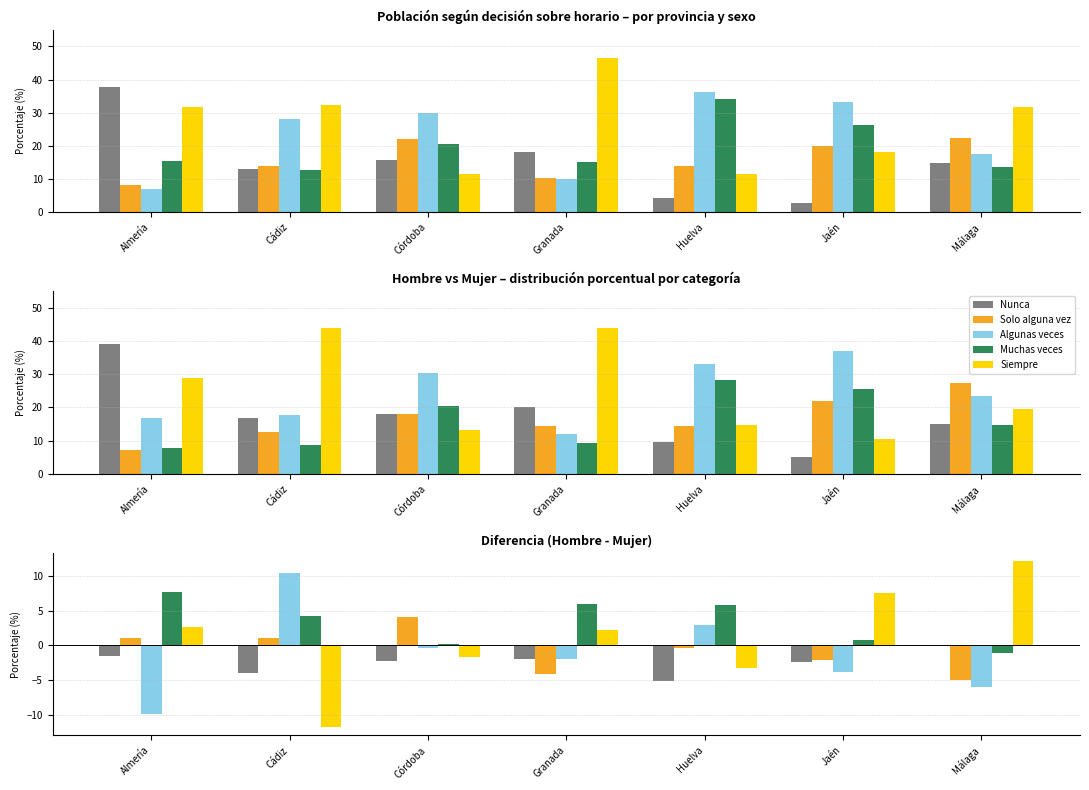

At which label is Nunca closest to -2?

Granada